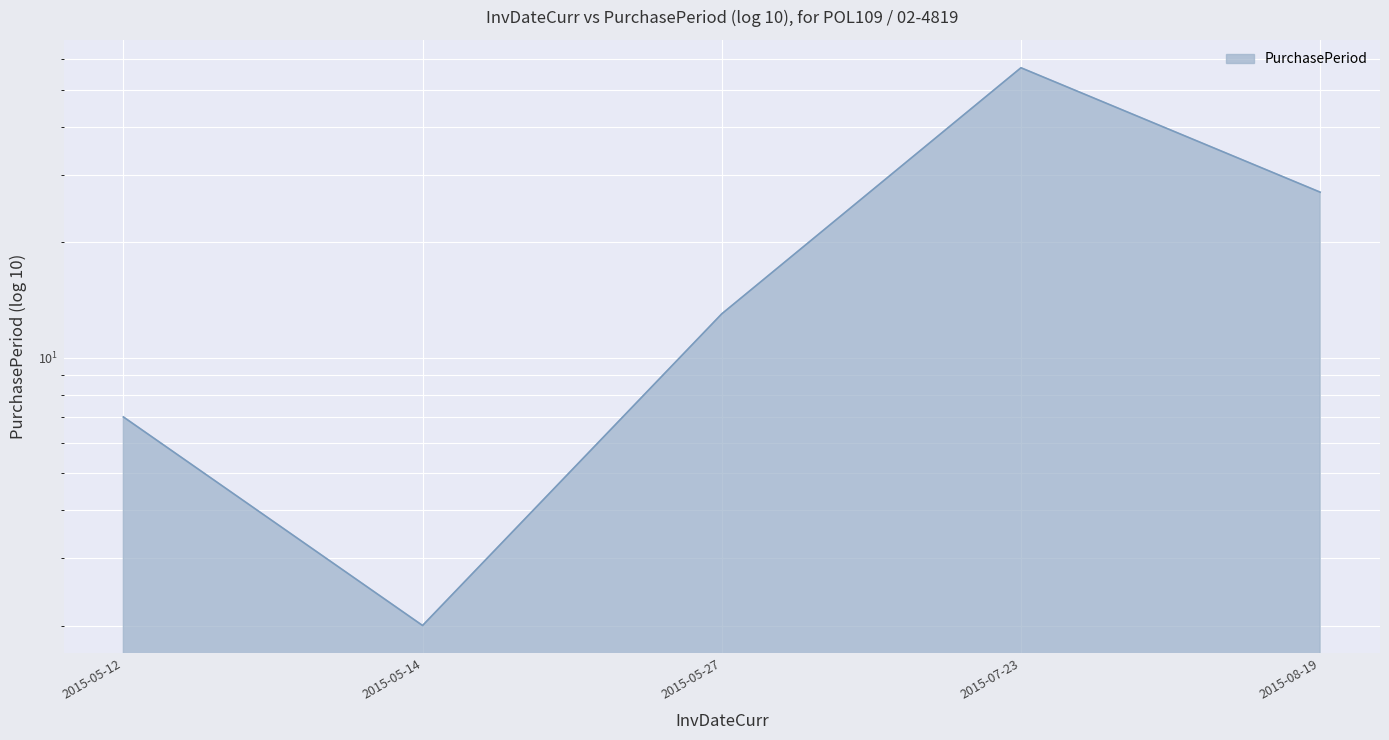

True or false: the data shows 2 at 2015-05-14.

True